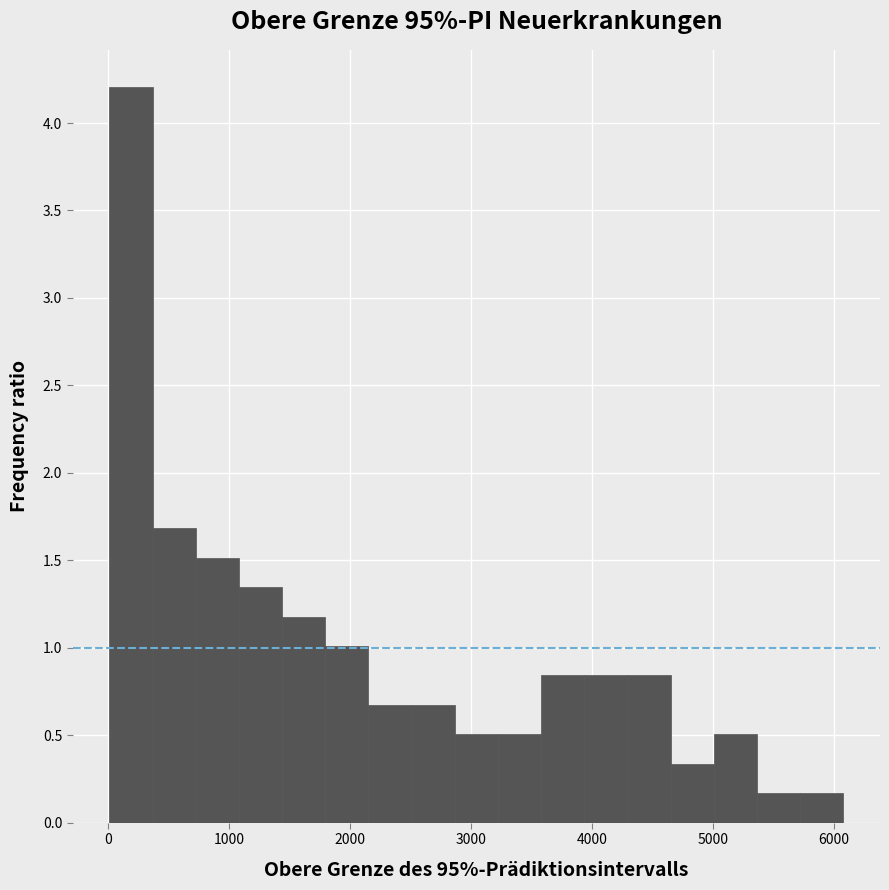

Around what value on the x-axis is the tallest bar? Give the approximate position of its centre, as read against the axis.

200